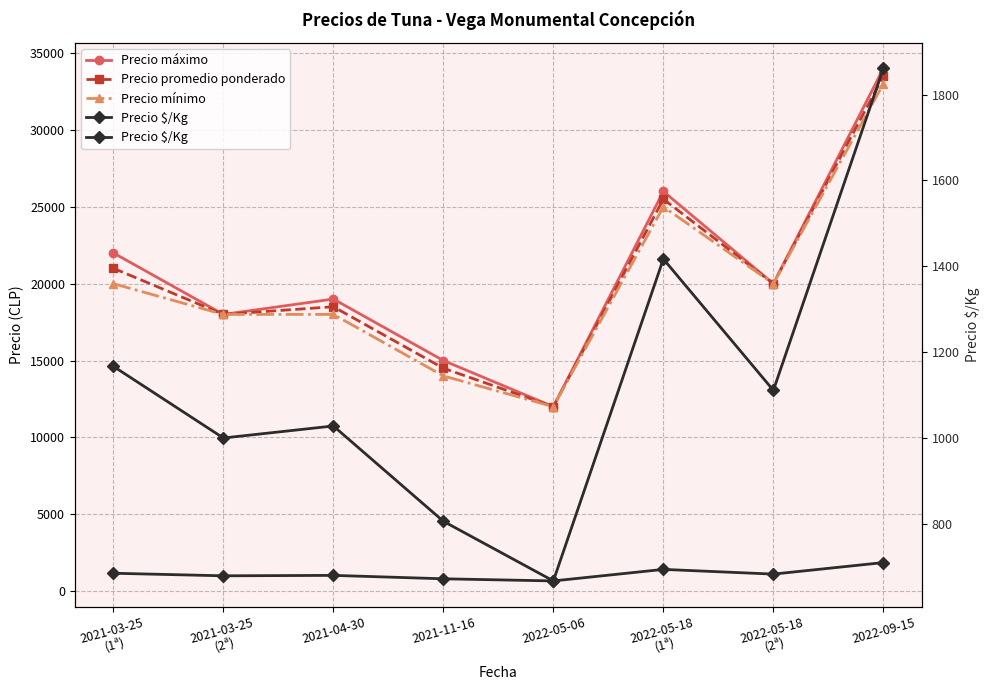

What is the sum of all Precio $/Kg values?

9057